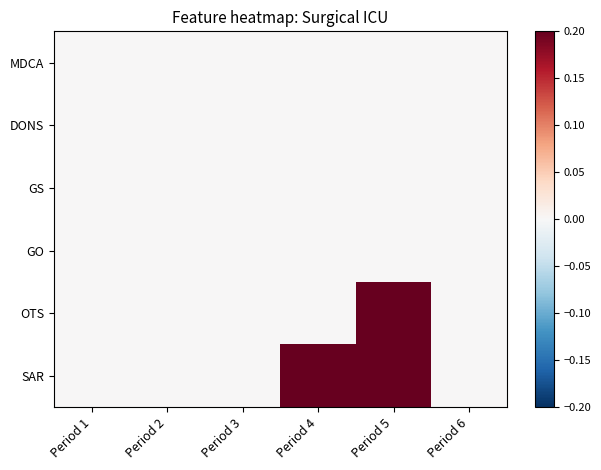

Which series has the largest total across all categories?

SAR